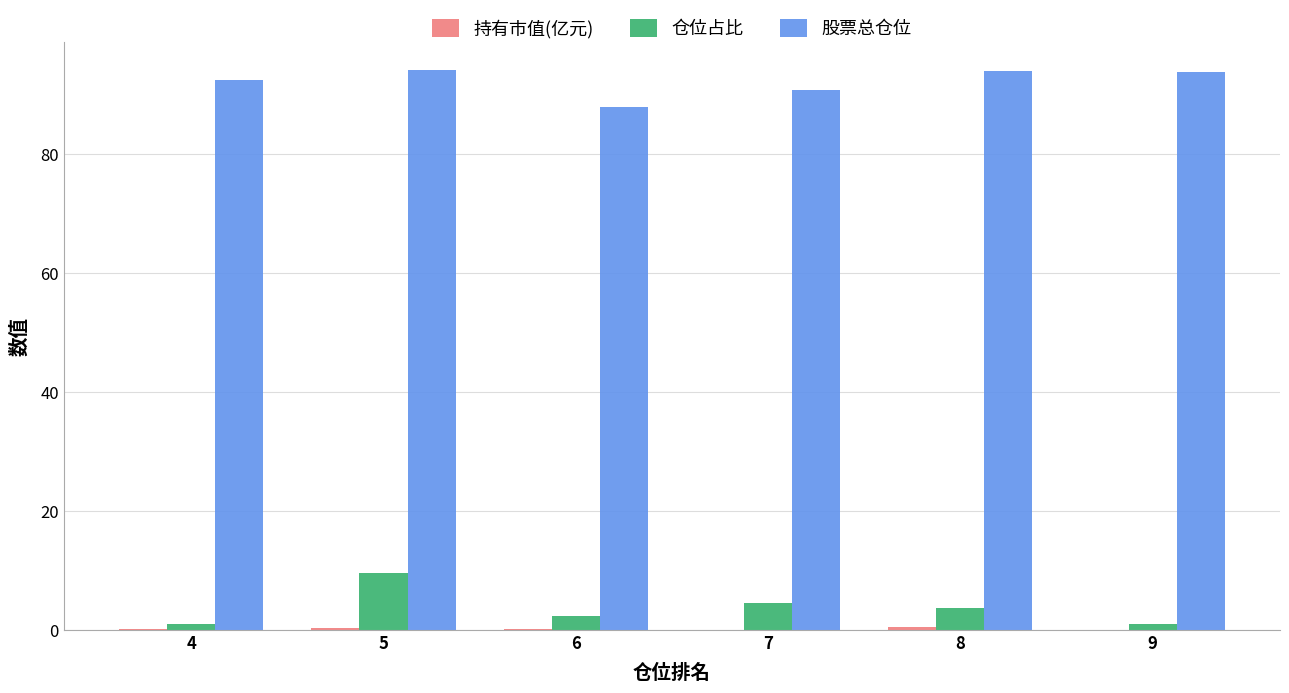

What is the total value across all series at 6?

90.3